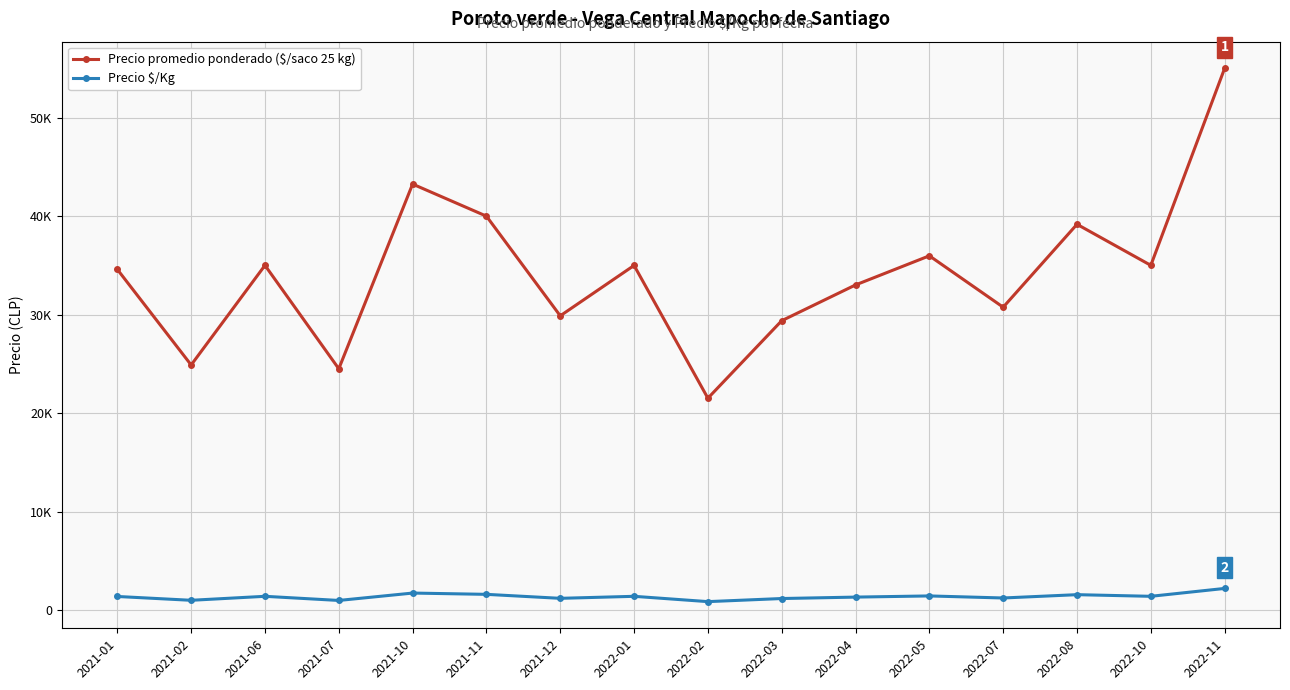

List the series in order of their peak value, lowest first.

Precio $/Kg, Precio promedio ponderado ($/saco 25 kg)